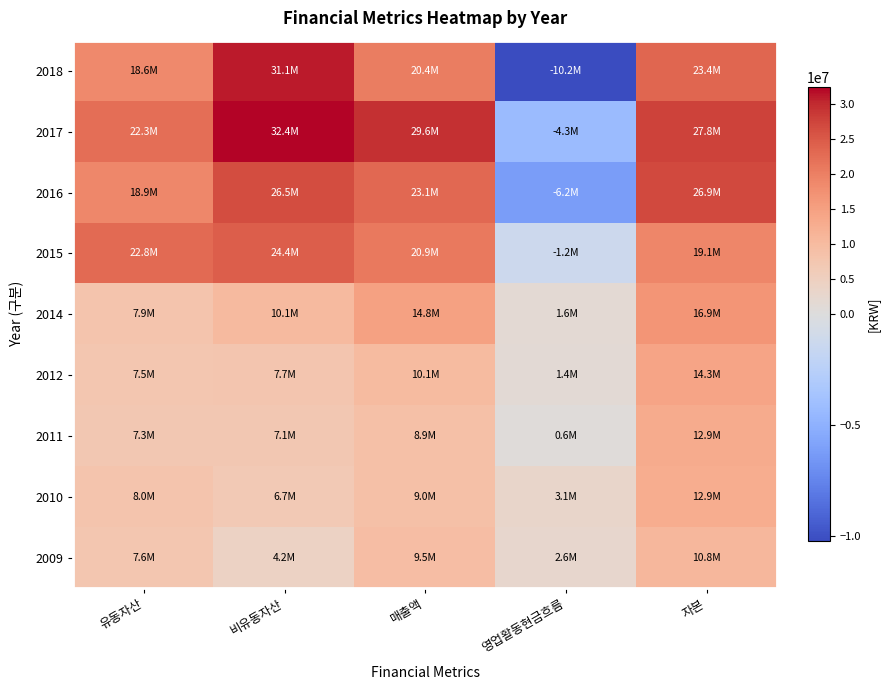

How many series are shown in this chart?

9